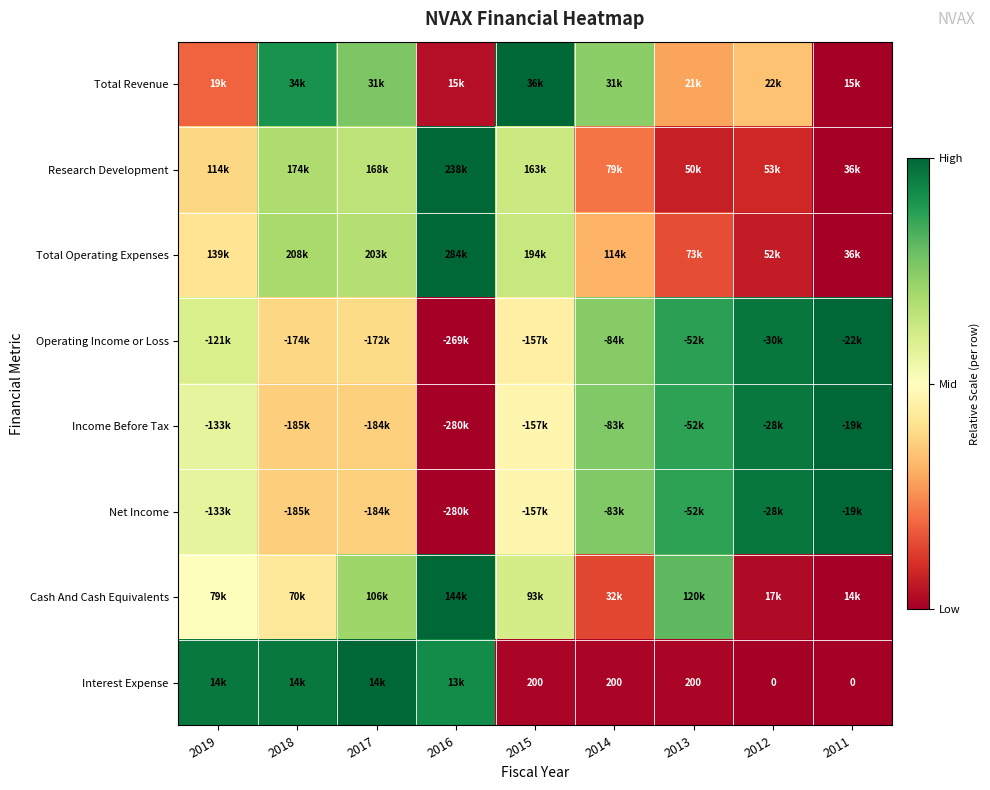

At which category does the chart reach its minimum across all series?

2011